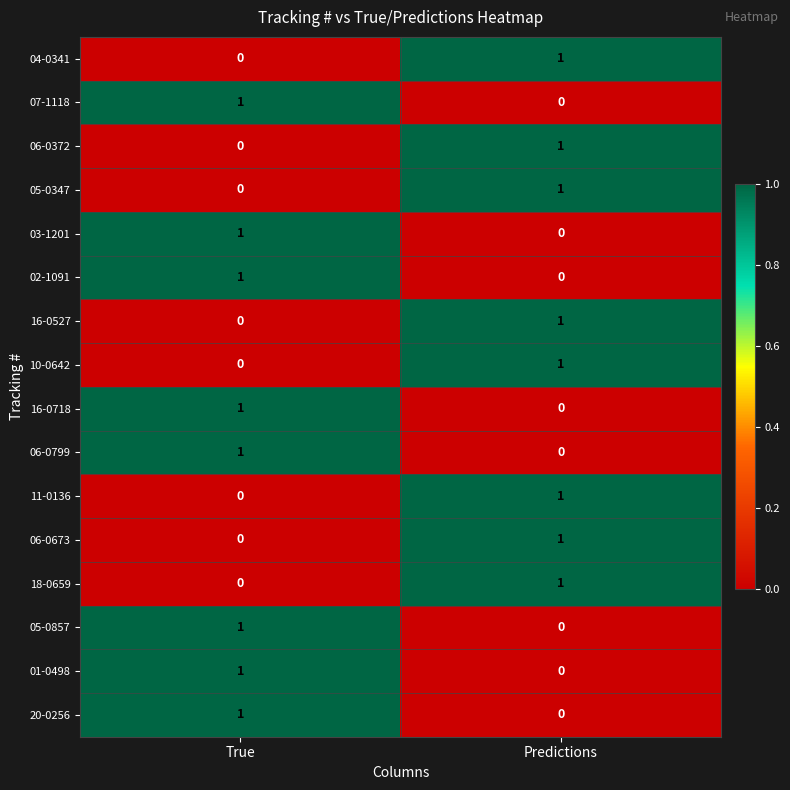

List the labels in order of 03-1201 value, smallest first.

Predictions, True